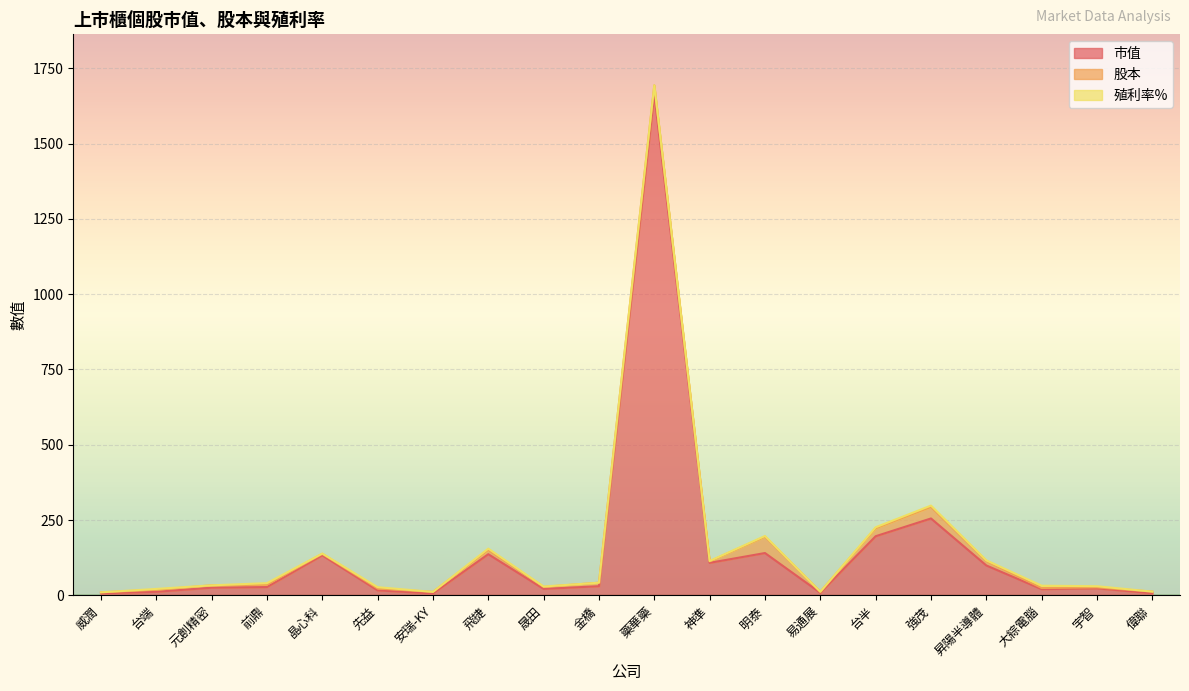

Reading left to right, extract all data points from this chart.

市值: 威潤=6.8	台端=11.8	元創精密=25.3	前鼎=27.5	晶心科=132.7	先益=16.5	安瑞-KY=6.3	飛捷=136.6	晟田=21.3	金橋=30.3	藥華藥=1665.2	神準=107.9	明泰=140.5	易通展=8.4	台半=196.3	強茂=255.3	昇陽半導體=99.2	大綜電腦=20.5	宇智=23.2	偉聯=6.9
股本: 威潤=3.2	台端=6.7	元創精密=8.0	前鼎=7.8	晶心科=5.1	先益=6.1	安瑞-KY=5.1	飛捷=14.3	晟田=6.8	金橋=11.7	藥華藥=28.5	神準=4.9	明泰=54.2	易通展=3.4	台半=26.4	強茂=38.3	昇陽半導體=14.9	大綜電腦=3.9	宇智=3.3	偉聯=5.5
殖利率%: 威潤=0.0	台端=2.8	元創精密=0.0	前鼎=5.1	晶心科=1.1	先益=4.5	安瑞-KY=0.0	飛捷=4.2	晟田=1.3	金橋=0.0	藥華藥=0.0	神準=1.4	明泰=2.5	易通展=0.0	台半=3.4	強茂=4.5	昇陽半導體=2.1	大綜電腦=7.6	宇智=3.8	偉聯=0.0